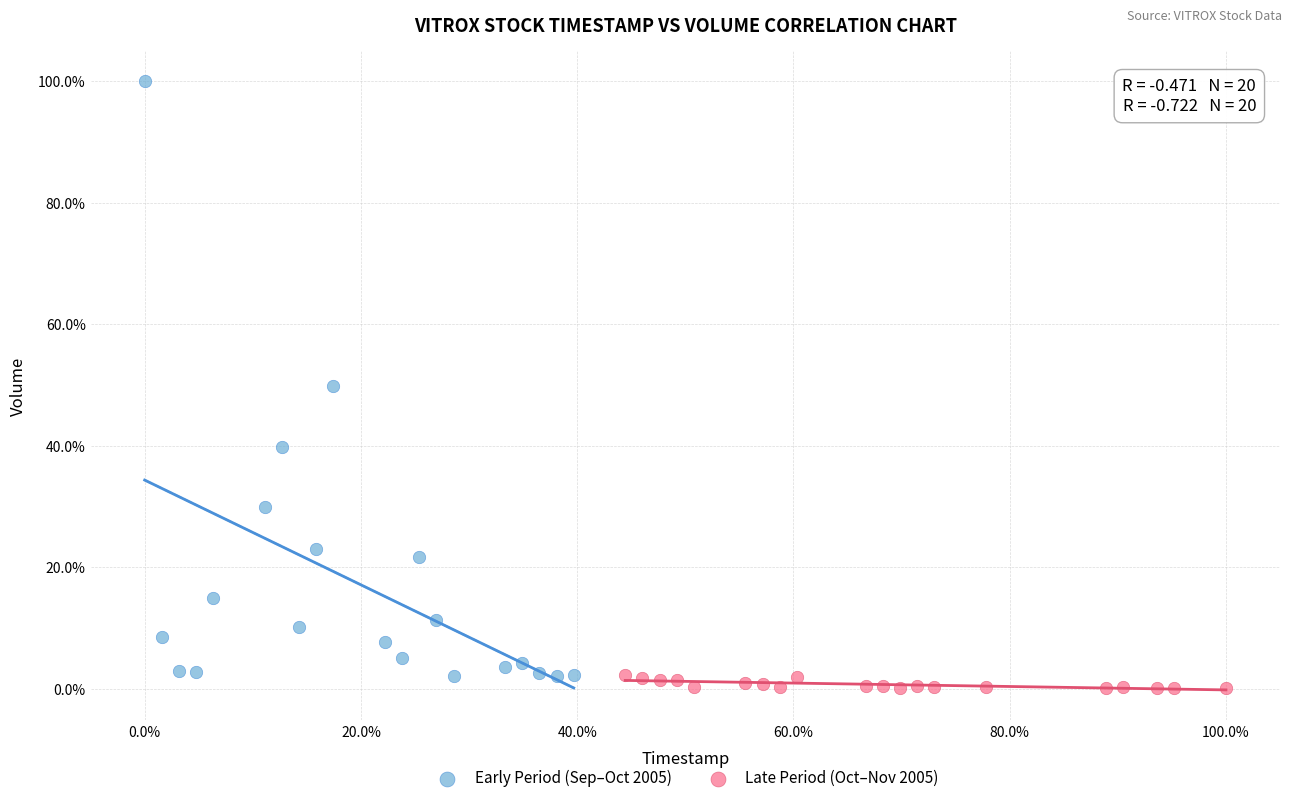

What are all the series names shown in the legend?

Early Period (Sep–Oct 2005), Late Period (Oct–Nov 2005)